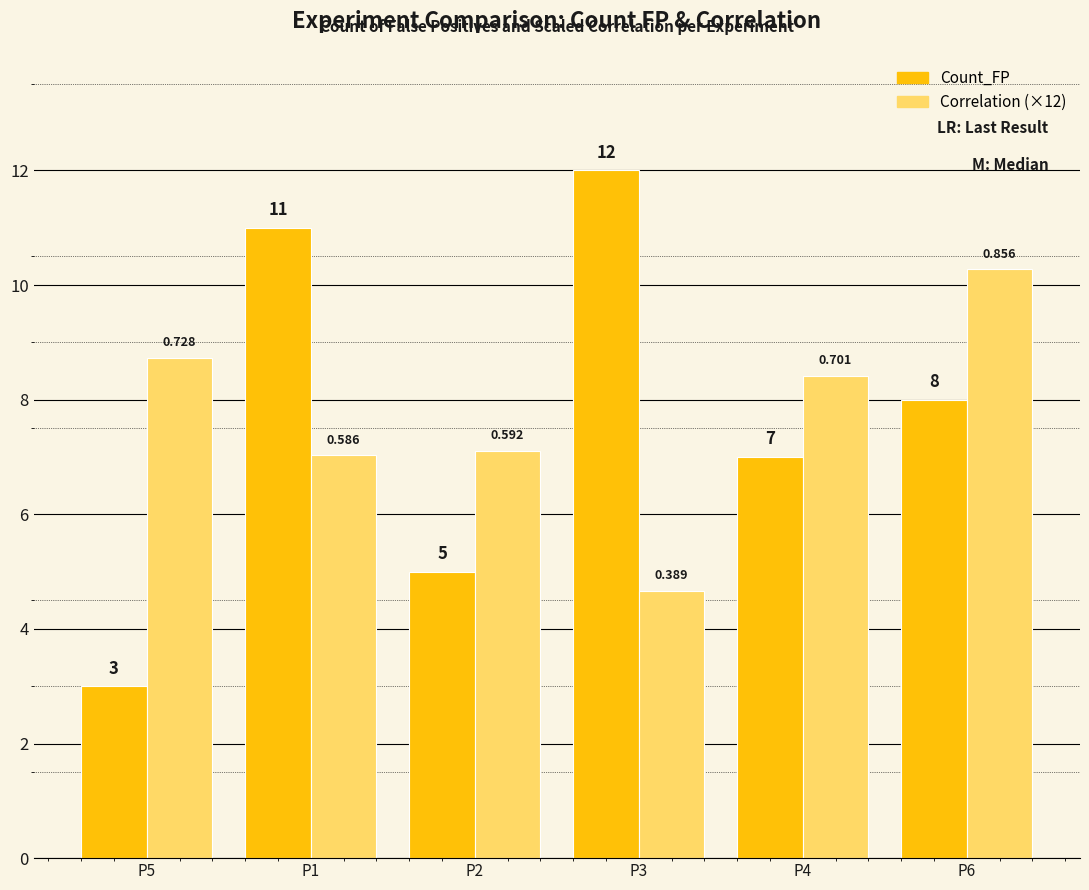

How many series are shown in this chart?

2